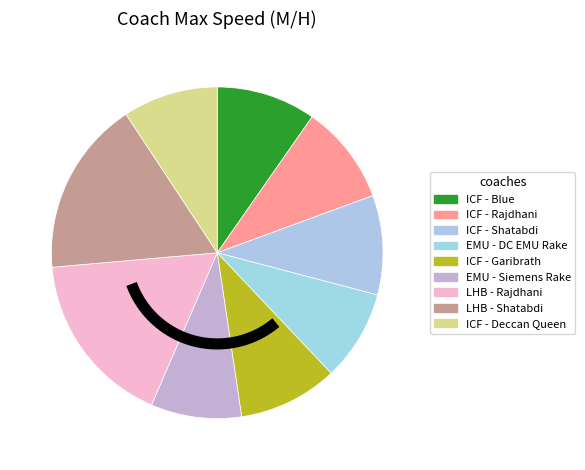

Is it true that LHB - Rajdhani is 17% of the pie?

True